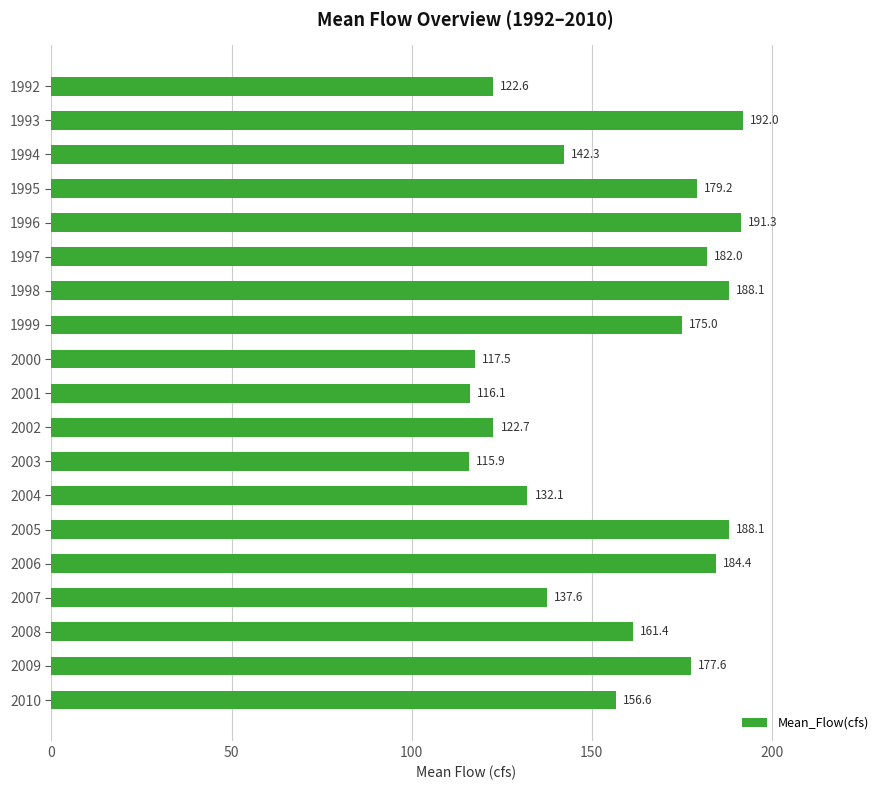

What is the value of the 6th bar from the top?

182.0